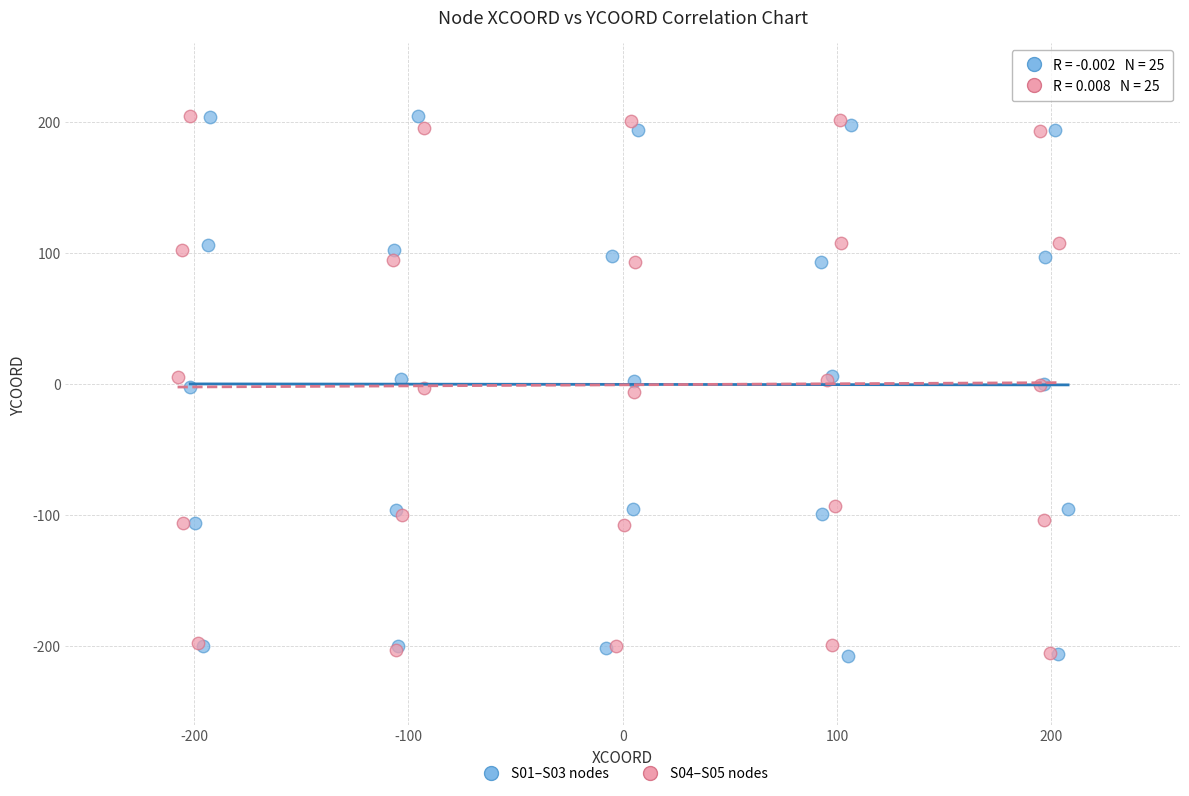

What are all the series names shown in the legend?

S01–S03 nodes, S04–S05 nodes